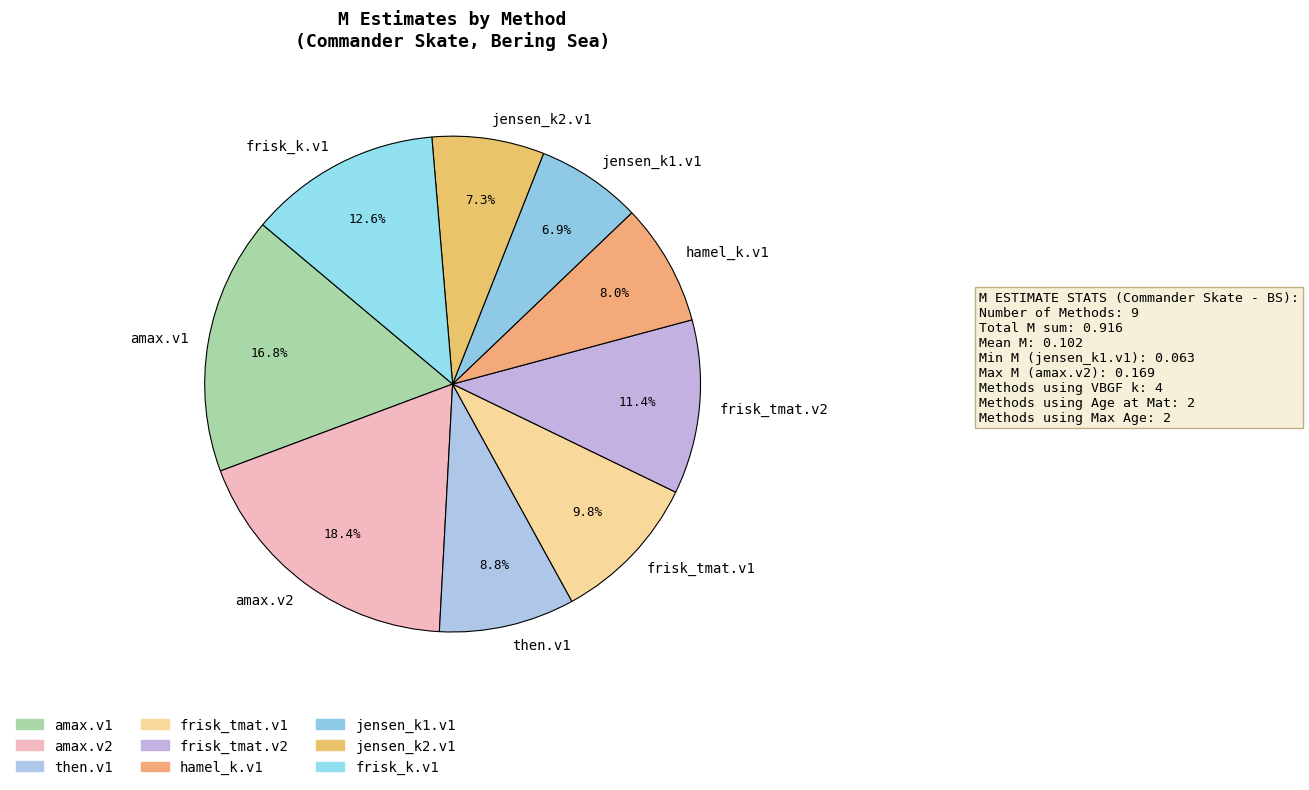

Do amax.v1 and amax.v2 together represent more than half of the pie?

No